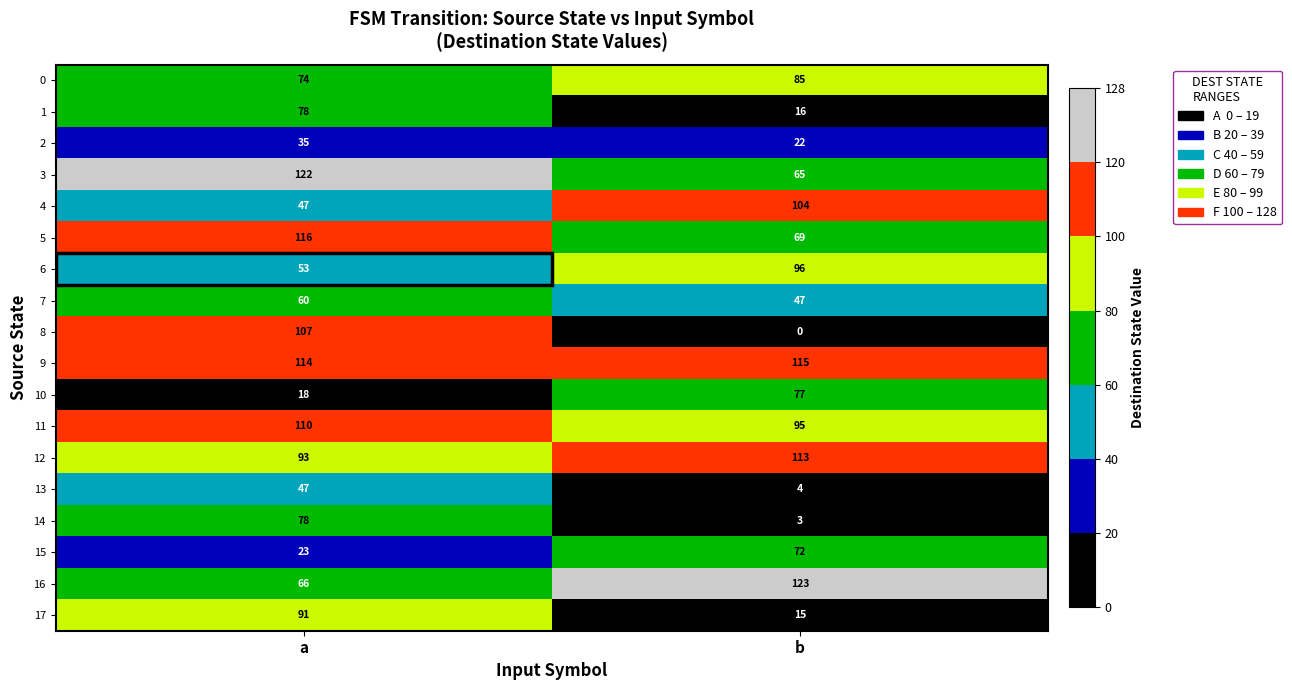

List the labels in order of 8 value, largest first.

a, b